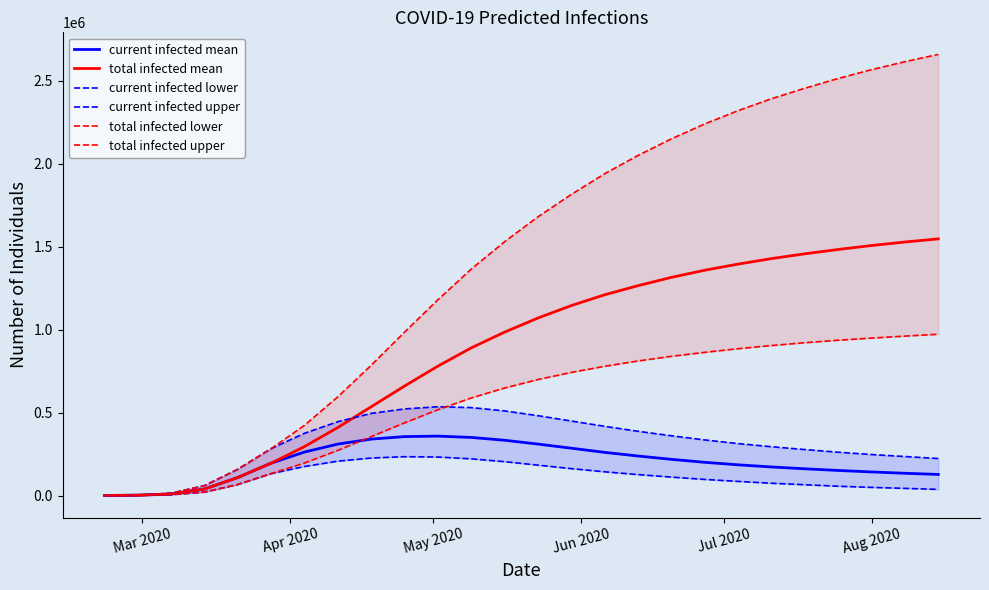

What is the maximum value for total infected mean?

1547000